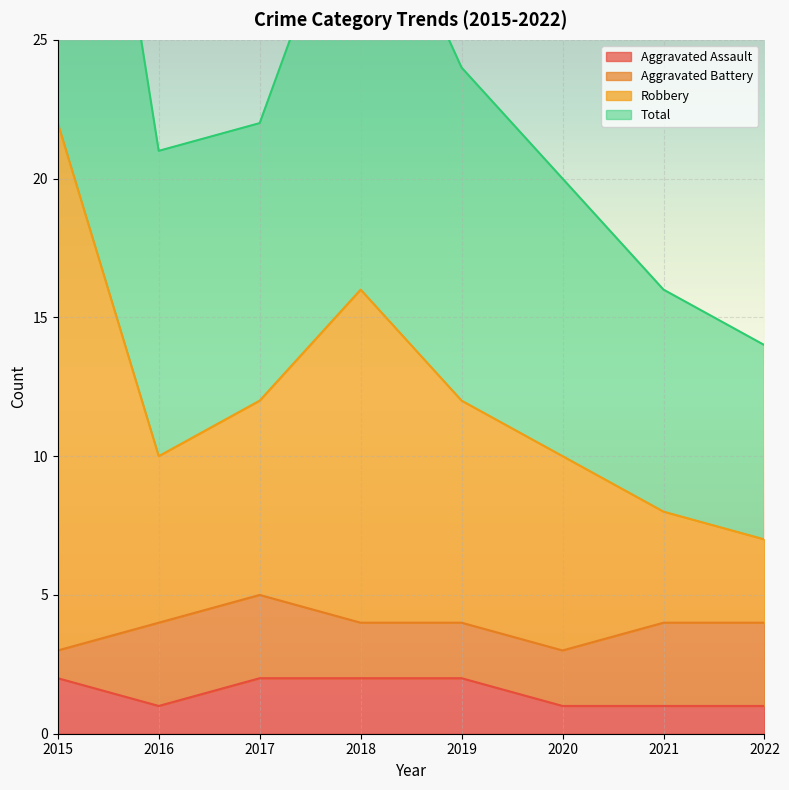

The Aggravated Assault series shows 1 at 2016. True or false?

True